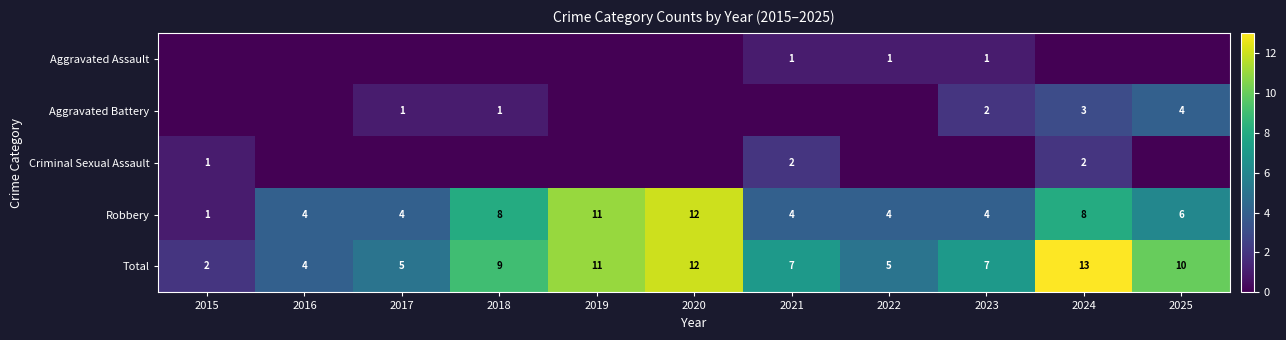

Between 2016 and 2019, which series saw the biggest shift?

Robbery